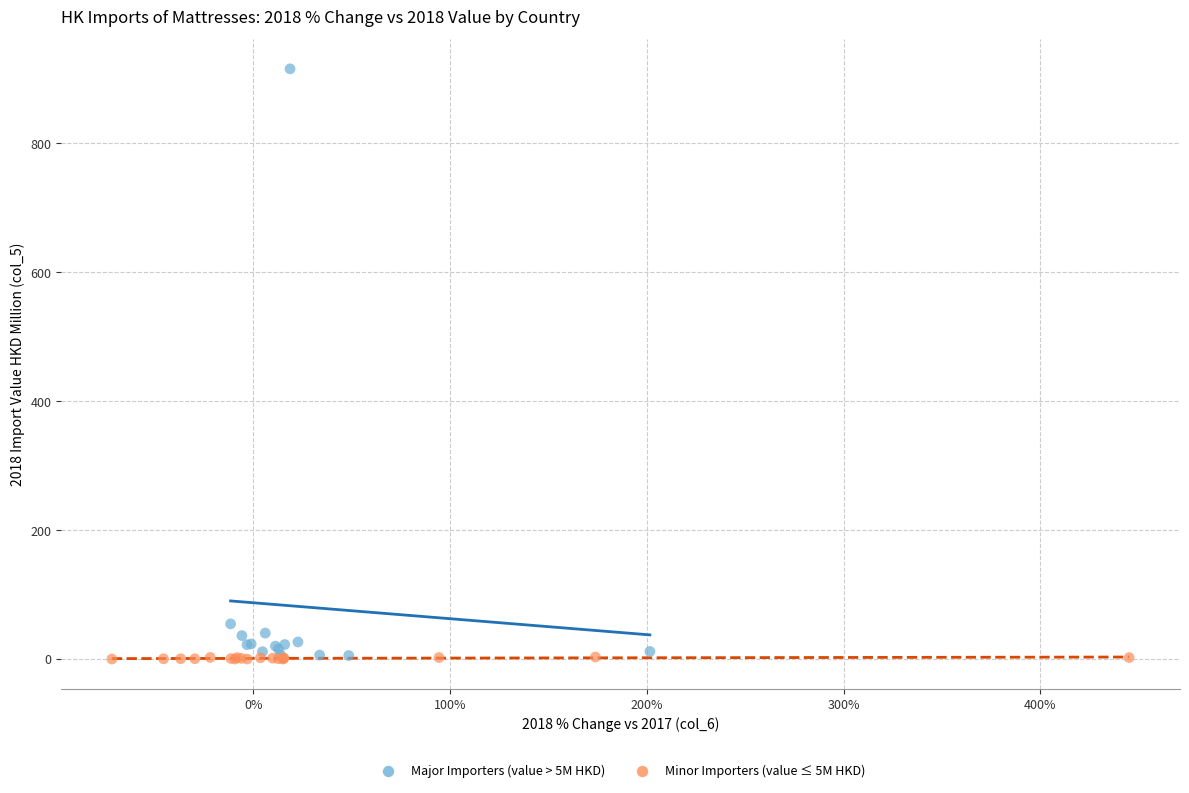

Which series has the largest Y range (max minus min)?

Major Importers (value > 5M HKD)